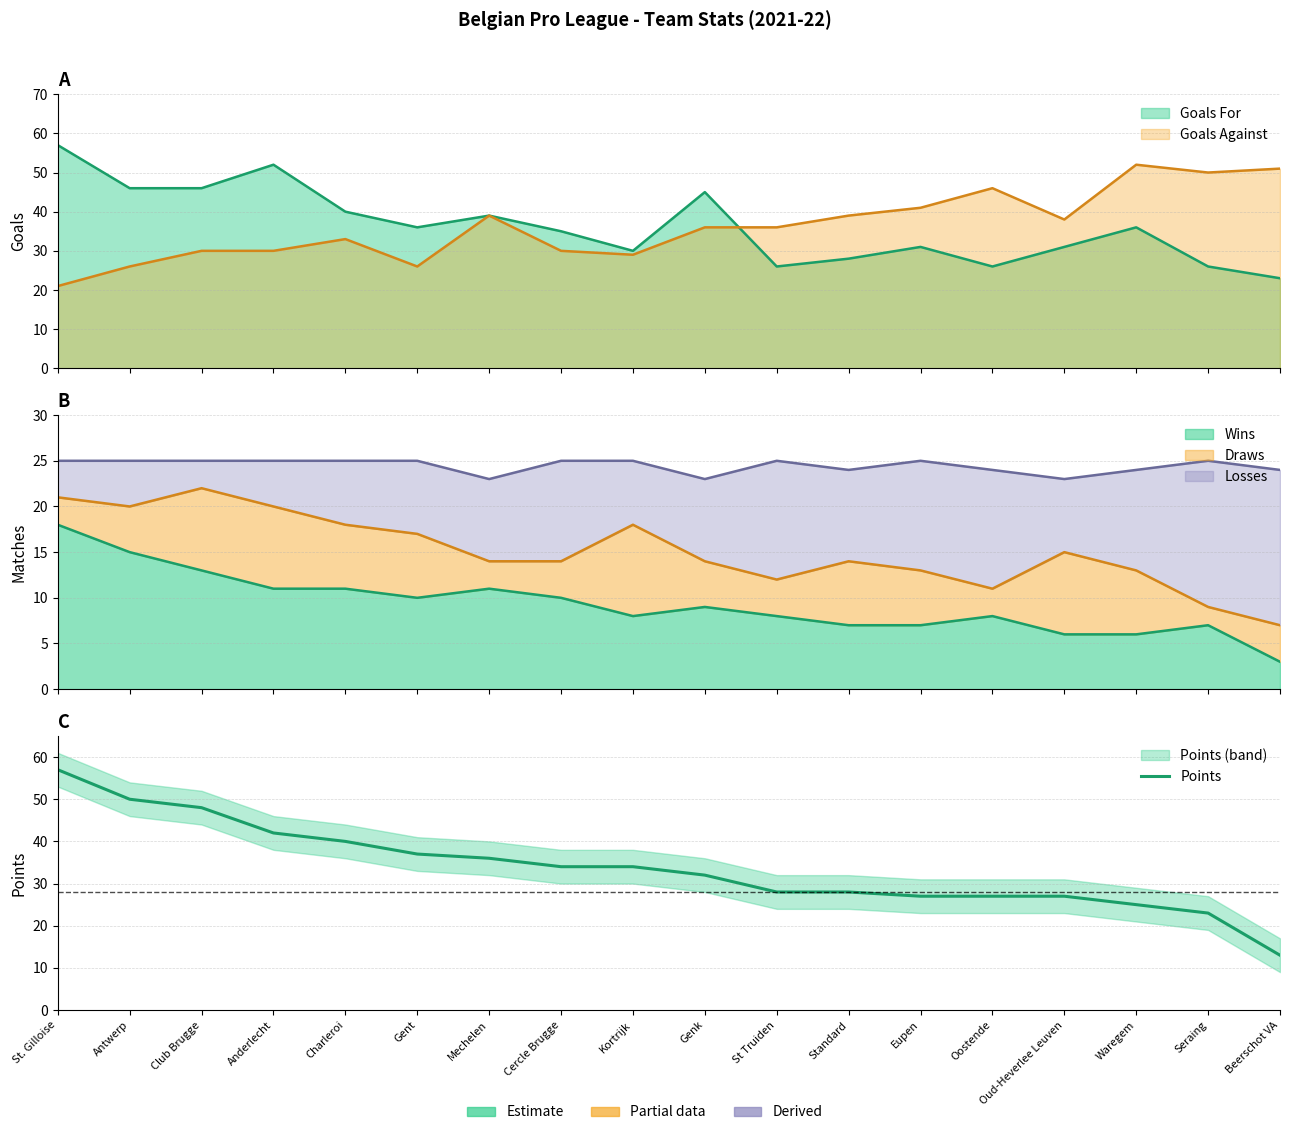

List the labels in order of value, largest first.

St. Gilloise, Antwerp, Club Brugge, Anderlecht, Charleroi, Gent, Mechelen, Cercle Brugge, Kortrijk, Genk, St Truiden, Standard, Eupen, Oostende, Oud-Heverlee Leuven, Waregem, Seraing, Beerschot VA